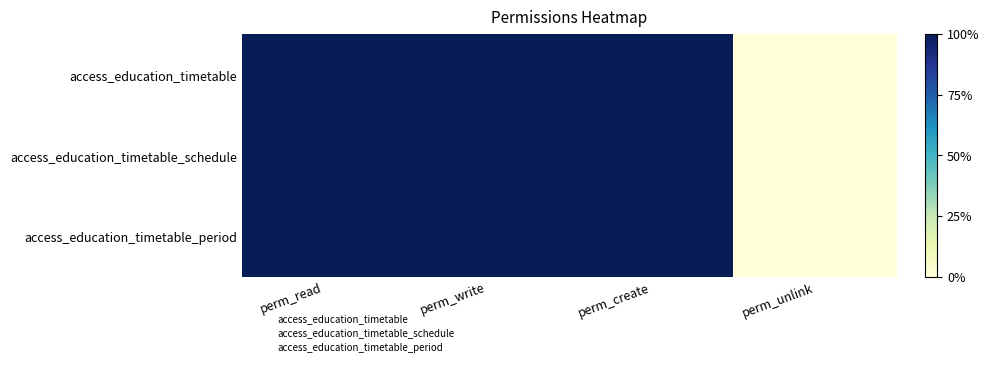

Rank the series by their maximum value, from highest to lowest.

access_education_timetable, access_education_timetable_schedule, access_education_timetable_period